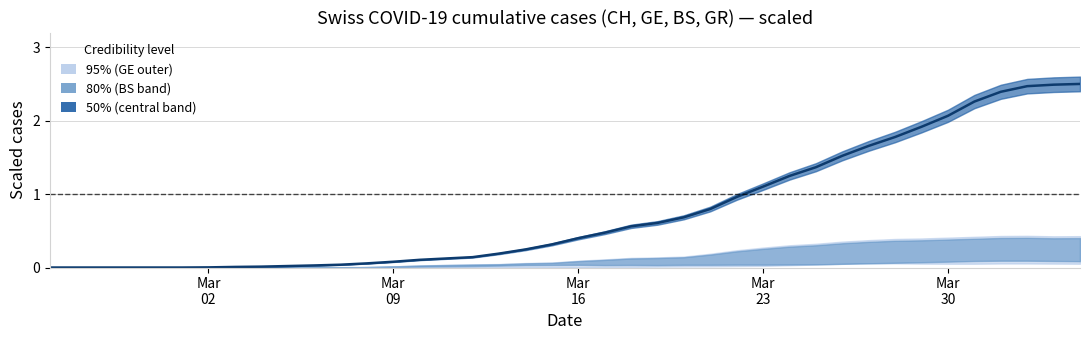

What is the value of the 20th point from the left?

0.3